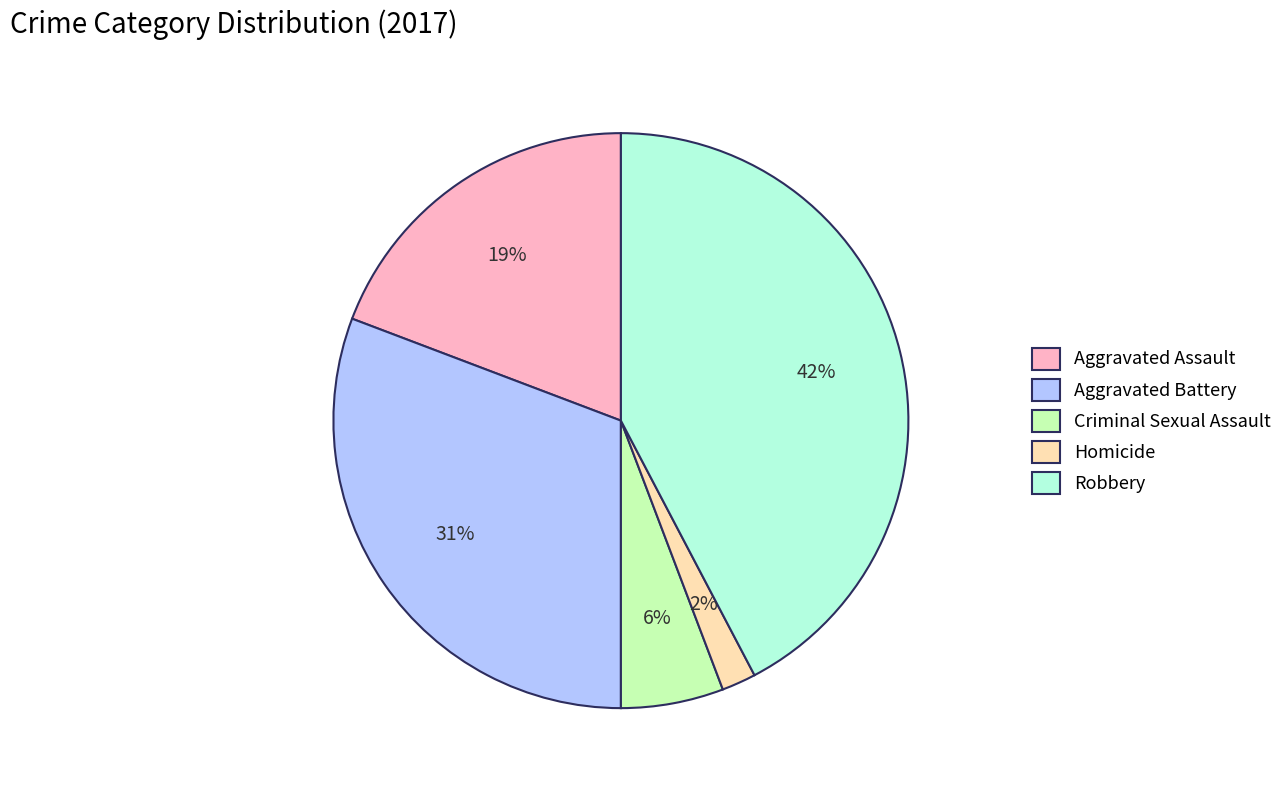

Is it true that Homicide is 2% of the pie?

True